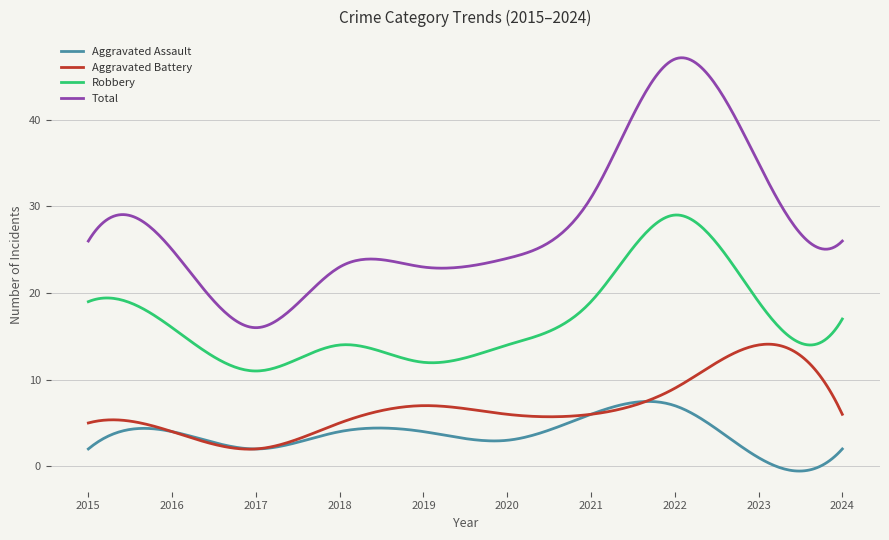

True or false: Robbery has more than 1 points higher than both neighbors.

True